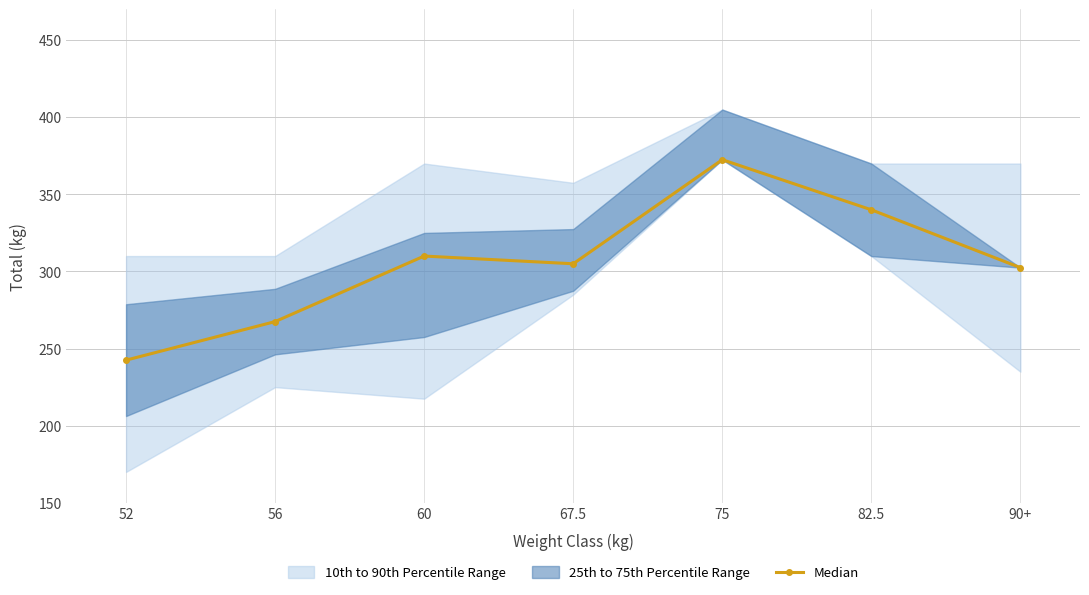

Count the number of values greater than 305.

3